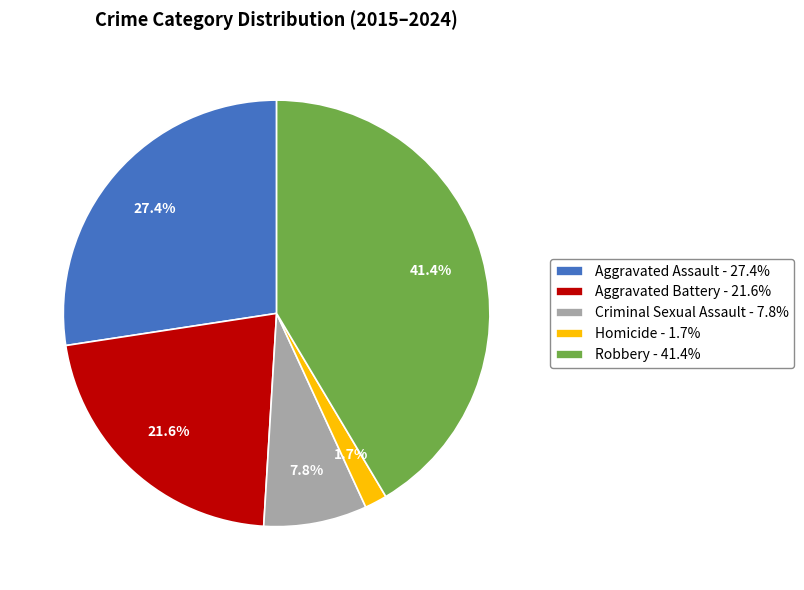

To the nearest percent, what is the average slice percentage?

20%